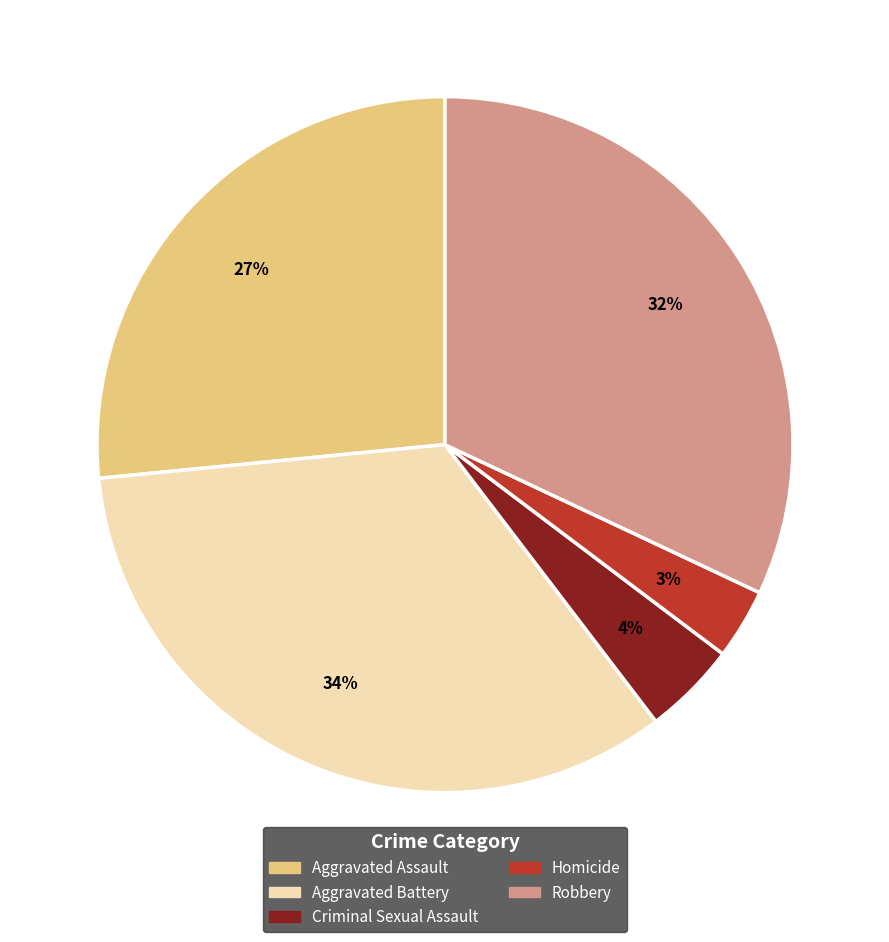

What percentage is the Aggravated Battery slice, to the nearest percent?

34%